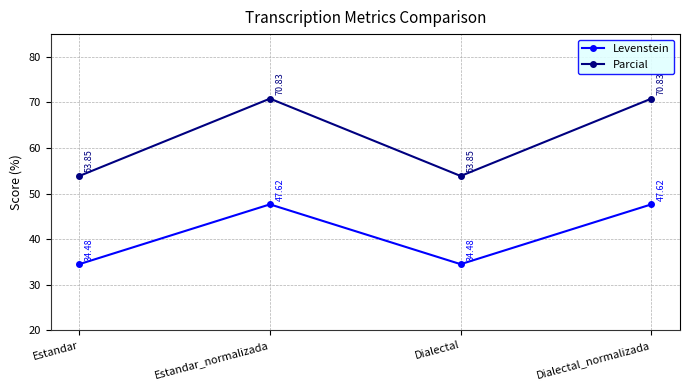

What is the sum of the Parcial values at Dialectal and Dialectal_normalizada?

124.7